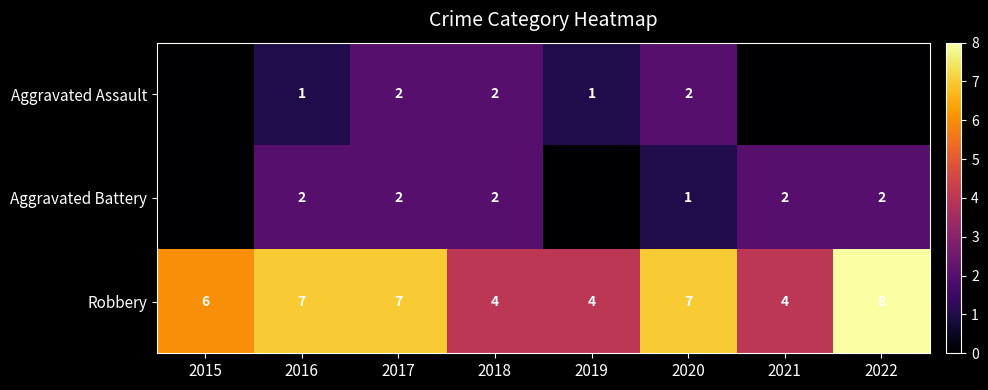

What is the minimum value for Robbery?

4